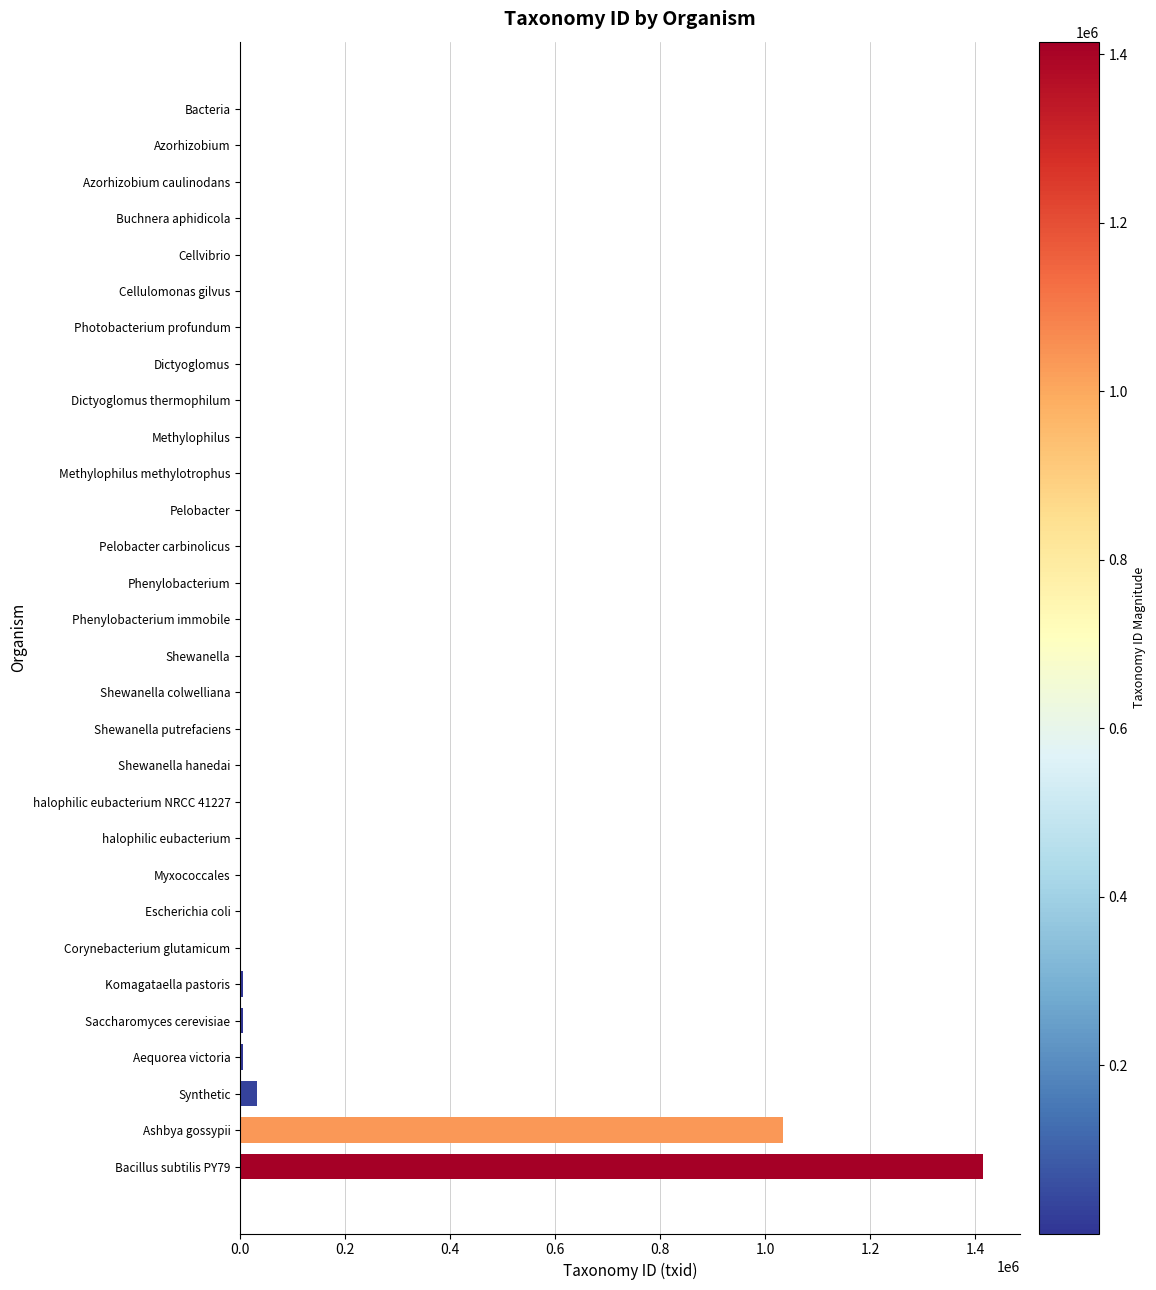

What is the sum of all values?

2500735